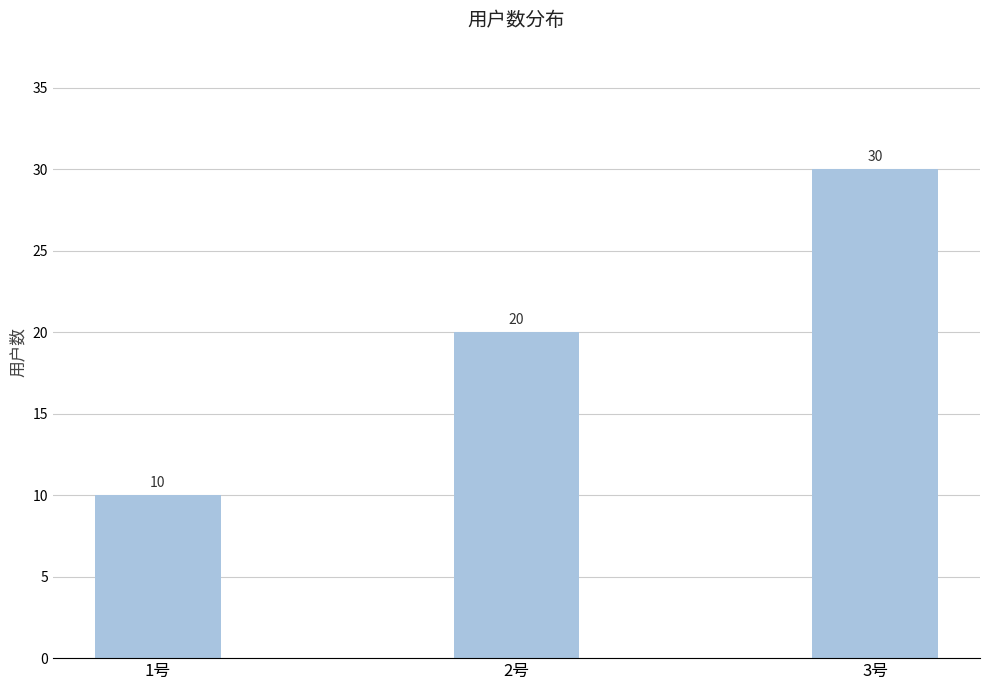

What is the difference between the values at 1号 and 2号?

10